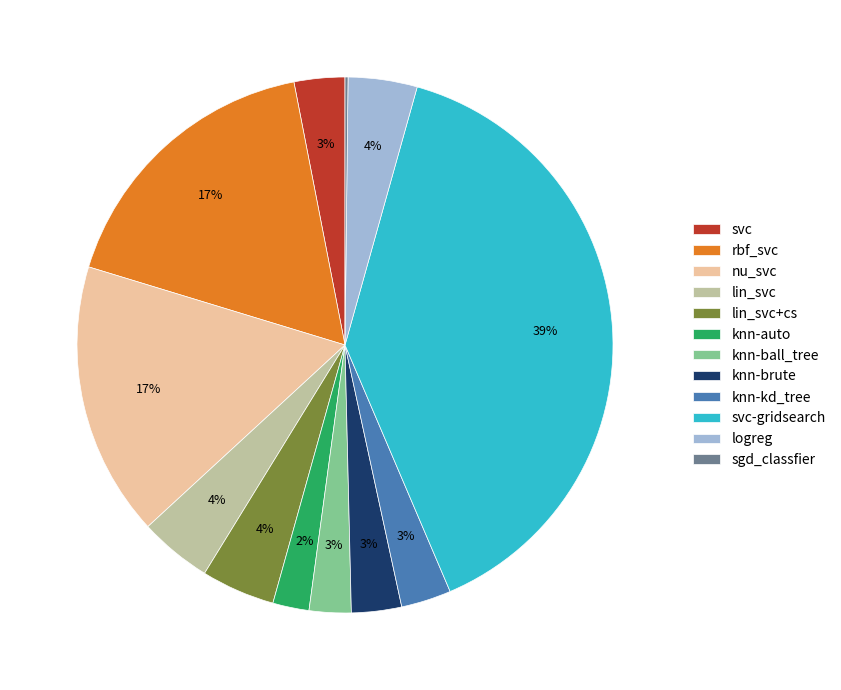

True or false: knn-brute accounts for 18% of the total.

False